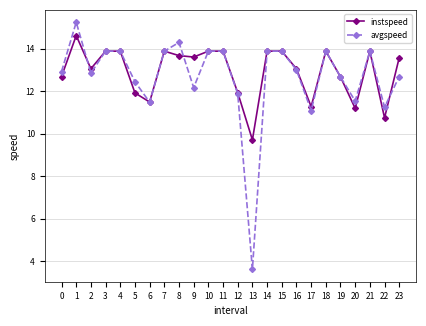

At which category is the sum across all series the highest?

1